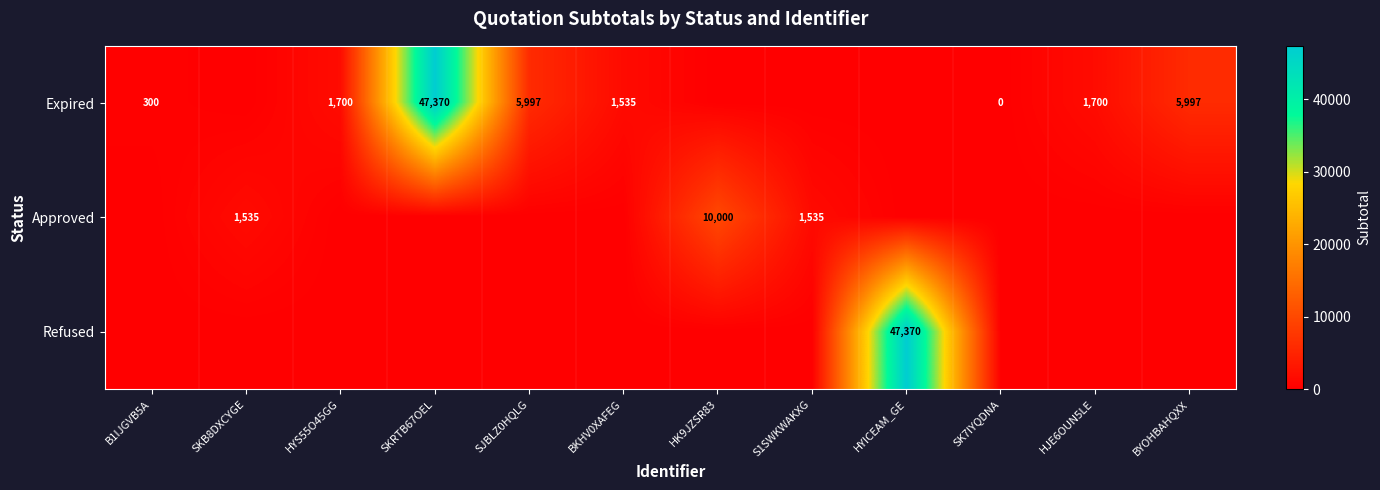

The Expired series shows 300 at B1IJGVB5A. True or false?

True